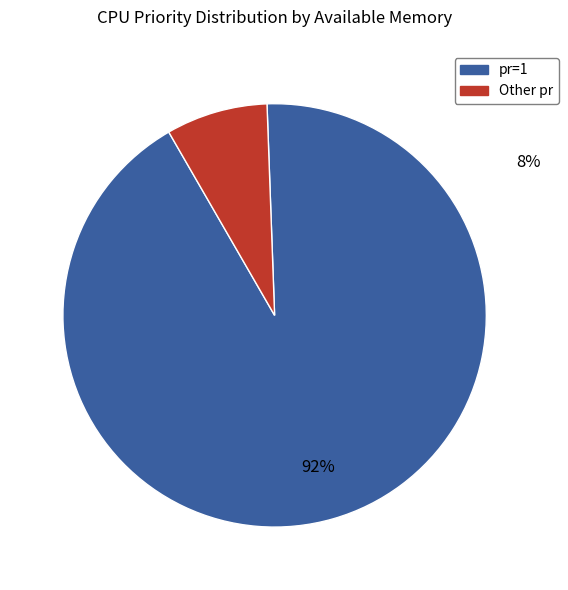

Is there any slice that represents more than half of the pie?

Yes